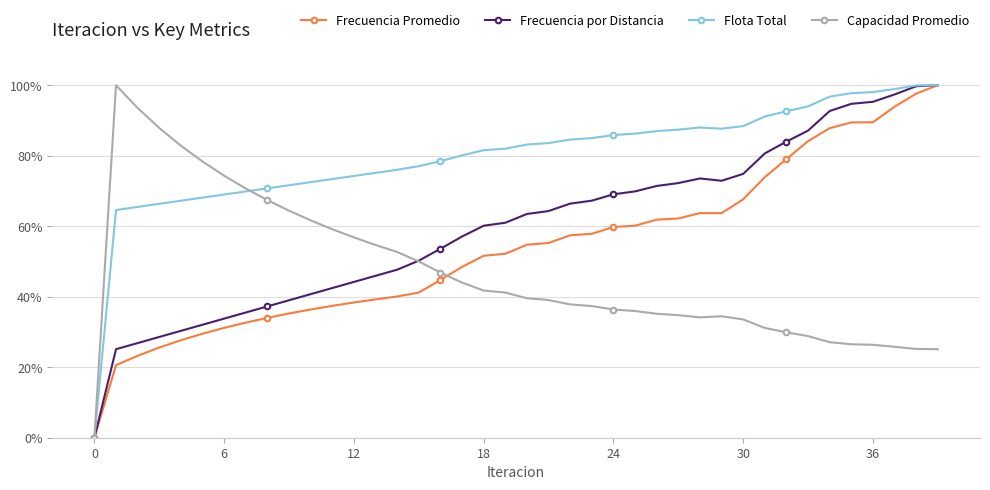

Which series has the largest total across all categories?

Flota Total